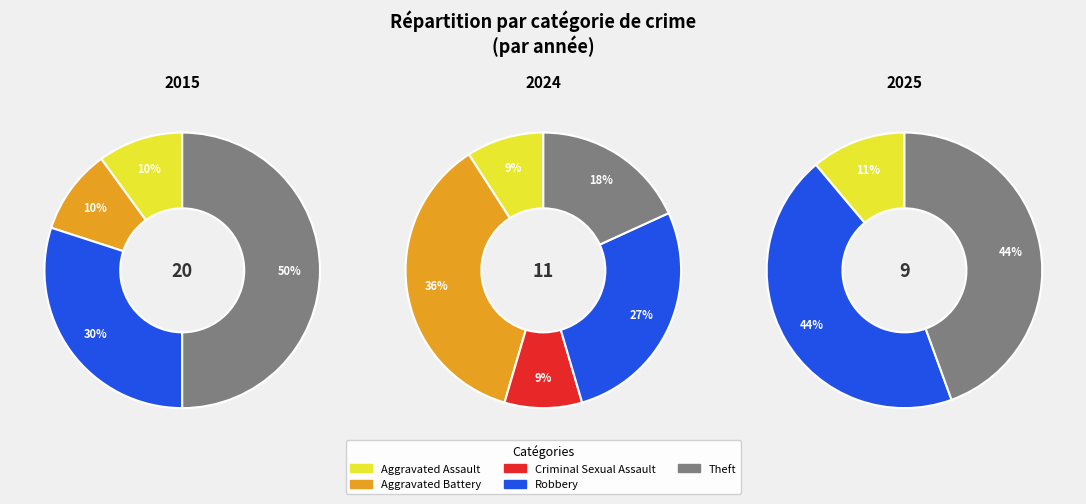

What percentage is the 4 slice, to the nearest percent?

50%